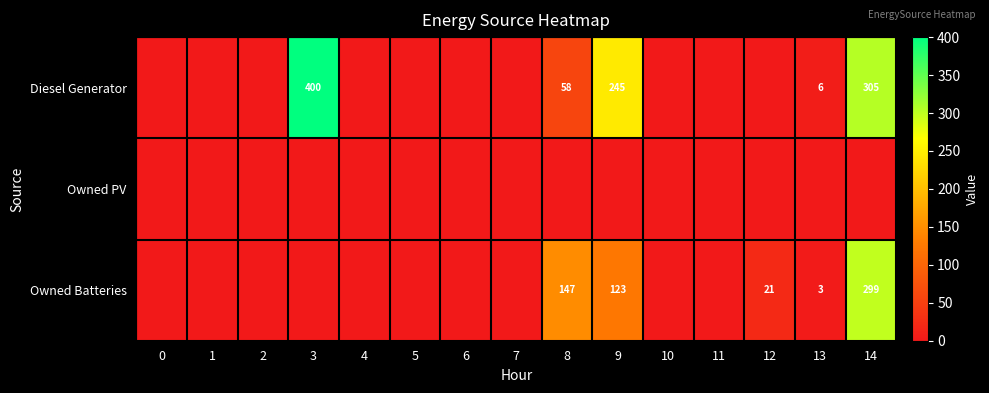

The value of Diesel Generator at 14 is 167. True or false?

False